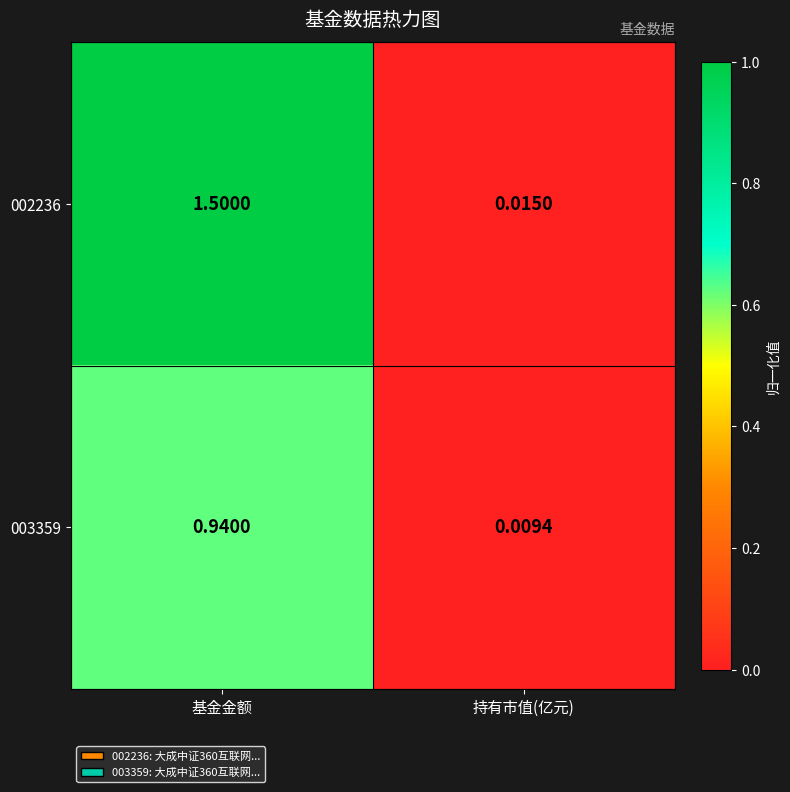

At which category is the sum across all series the highest?

基金金额